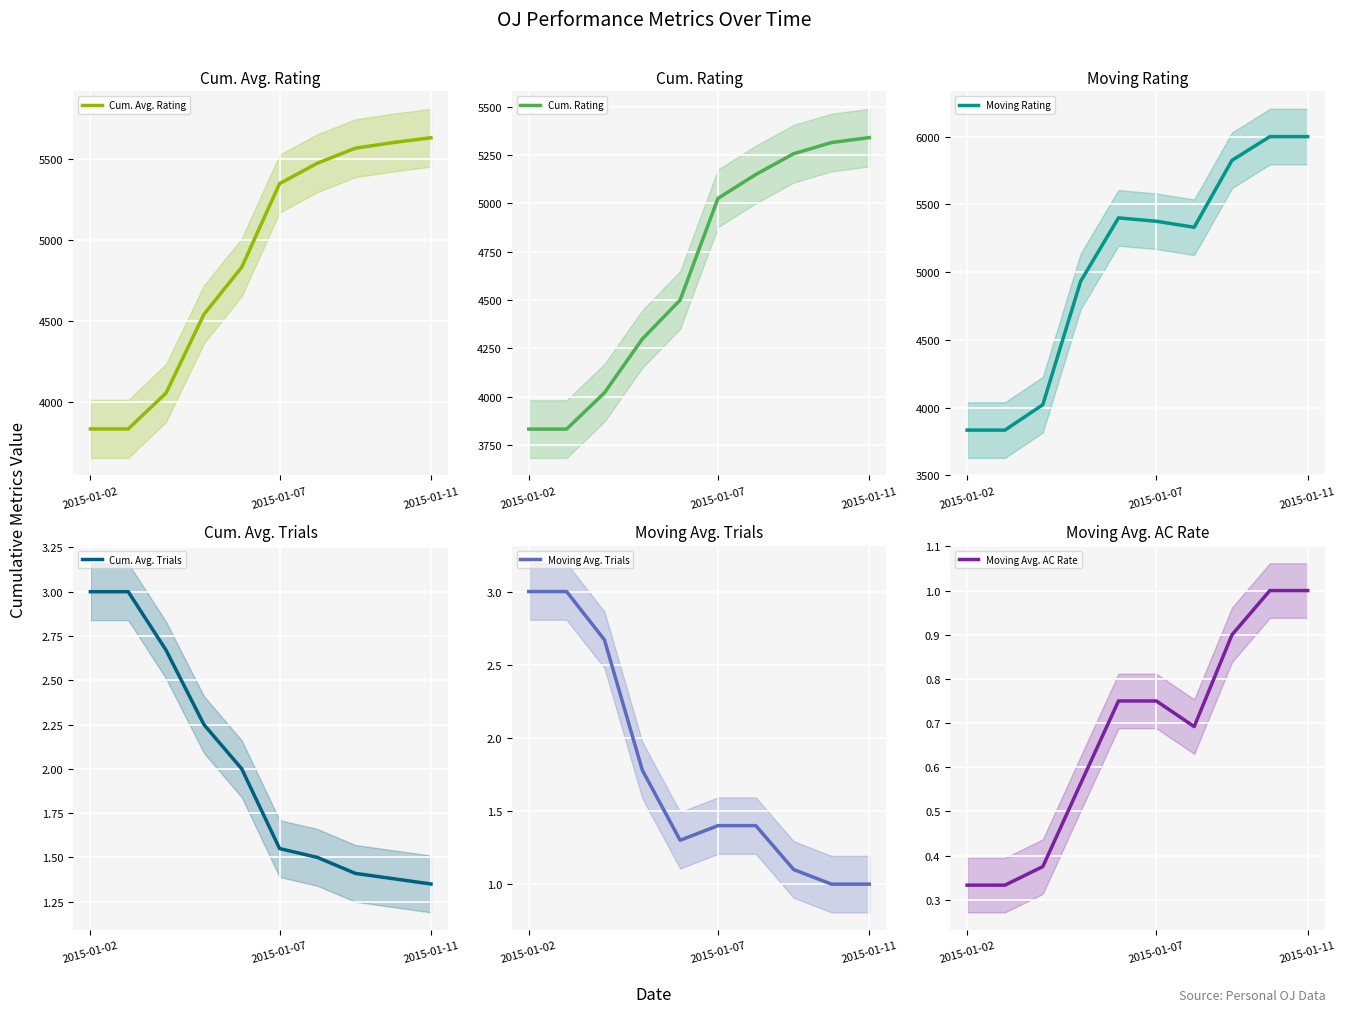

Which has a higher value, 3 or 2015-01-02?

3